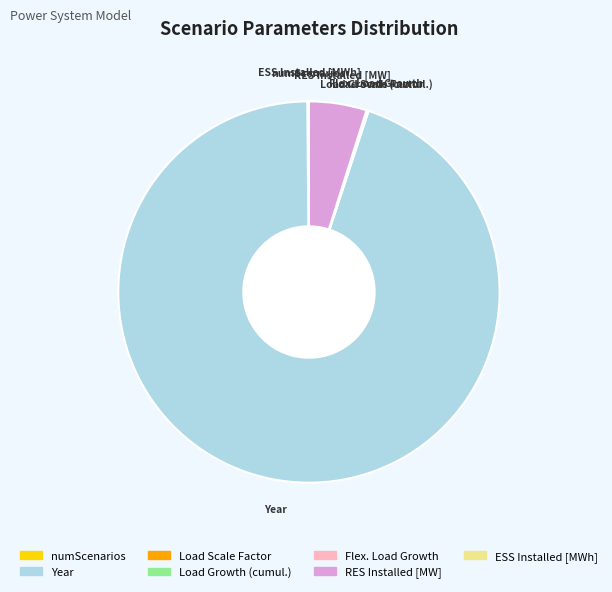

What is the largest slice in the pie chart?

Year